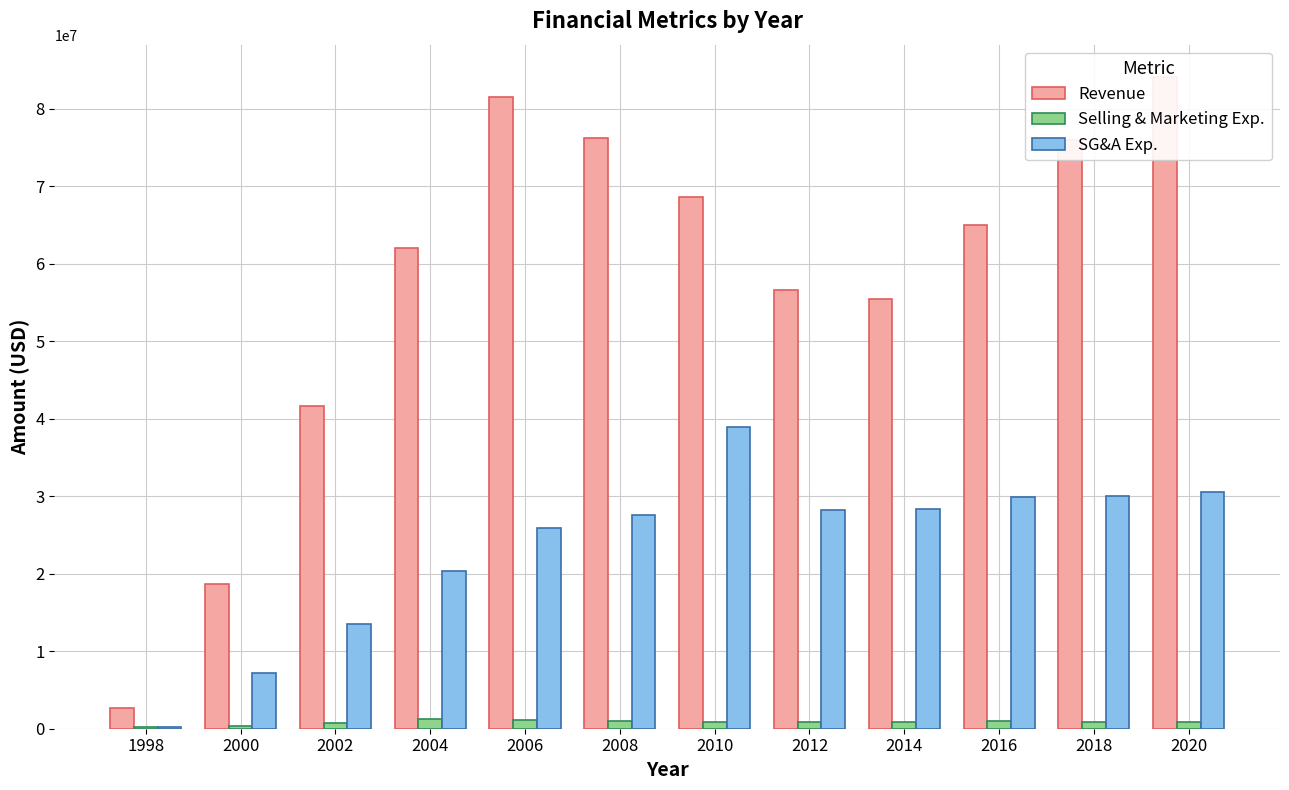

Which has a higher value, 2016 or 2010?

2010